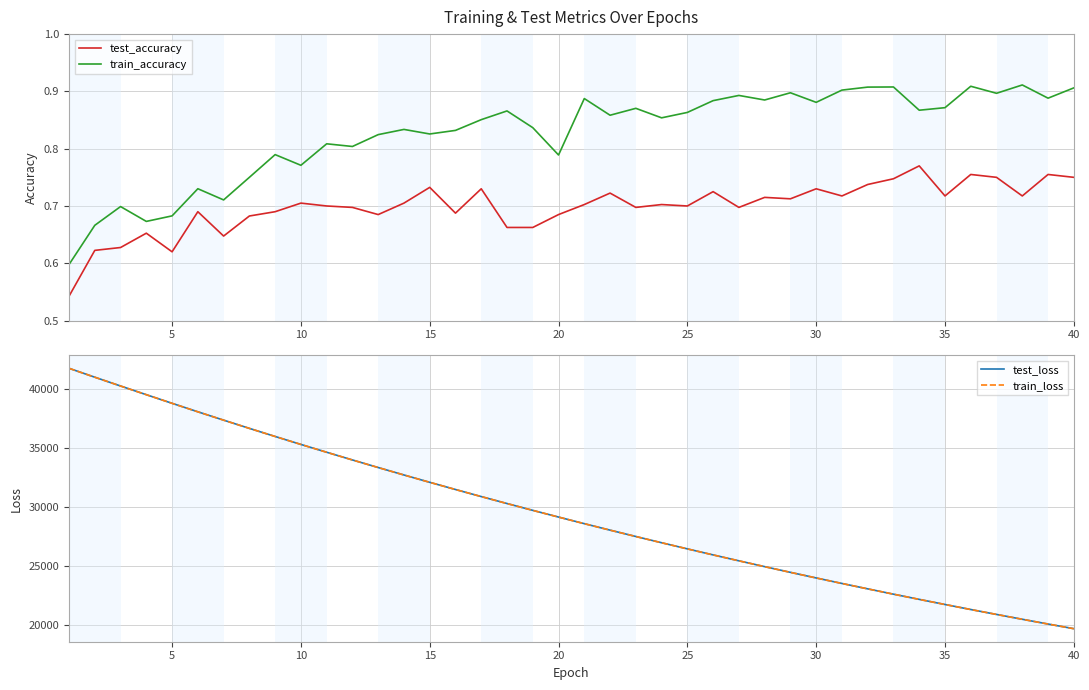

What is the difference between the maximum and minimum values in the test_accuracy series?

0.2